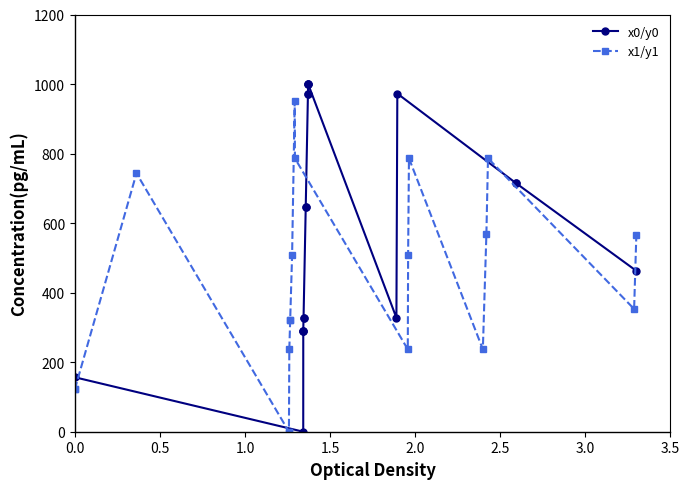

How many interior local valleys does the x0/y0 series have?

2